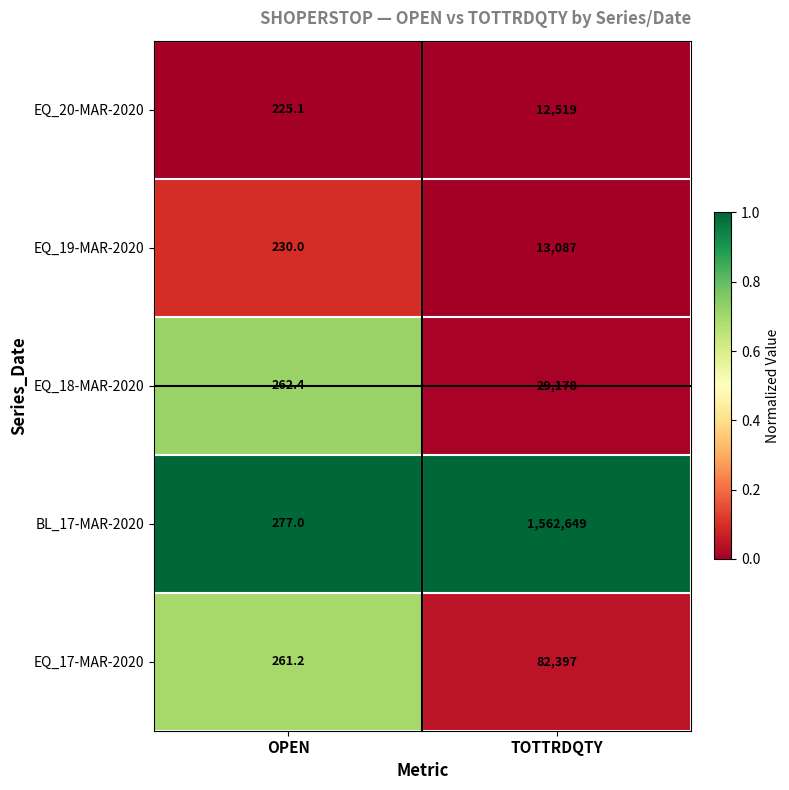

Reading left to right, what are all the values shown in this chart?

EQ_20-MAR-2020: 225.1	12519.0
EQ_19-MAR-2020: 230.0	13087.0
EQ_18-MAR-2020: 262.4	29178.0
BL_17-MAR-2020: 277.0	1562649.0
EQ_17-MAR-2020: 261.2	82397.0